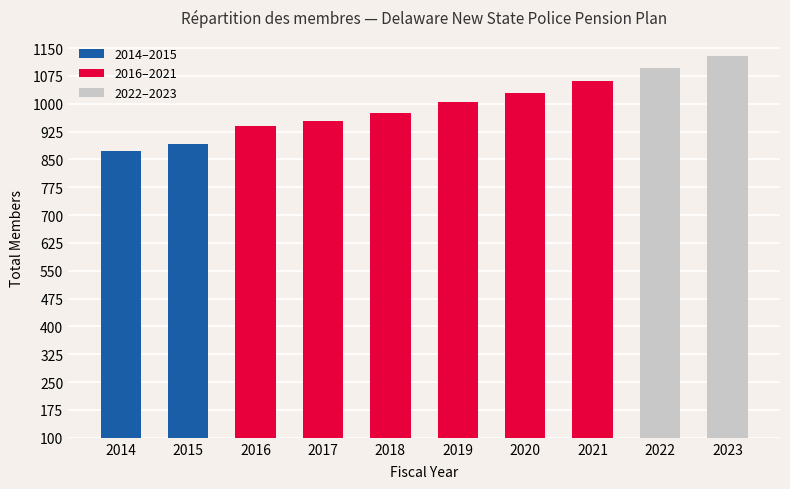

What is the maximum value shown in the chart?

1130